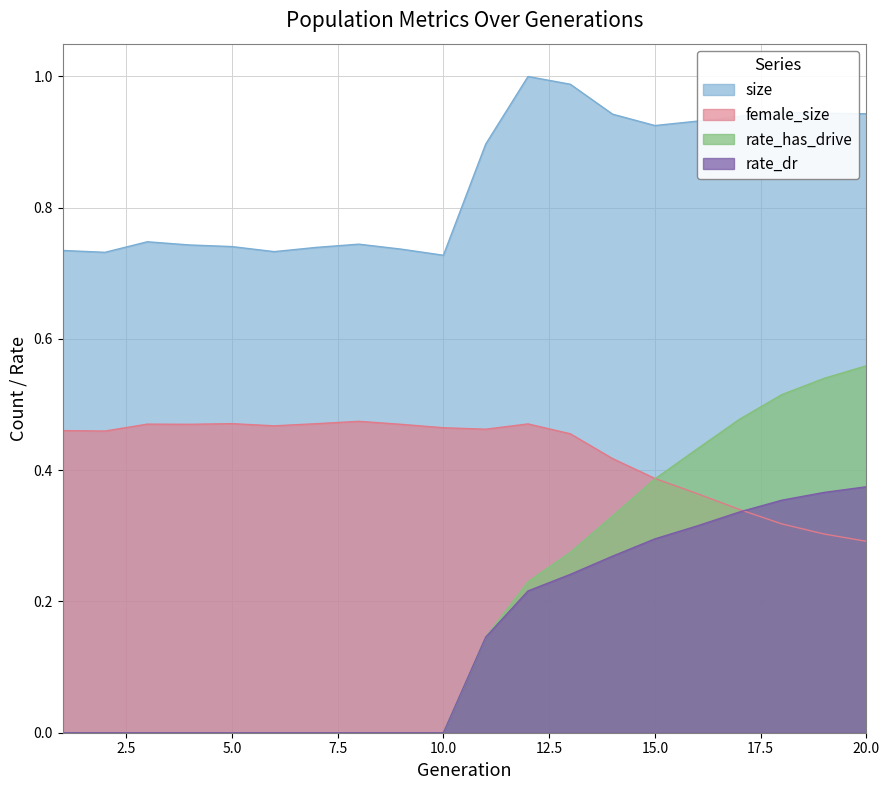

Rank the series at 1 from lowest to highest value.

rate_dr, rate_has_drive, female_size, size